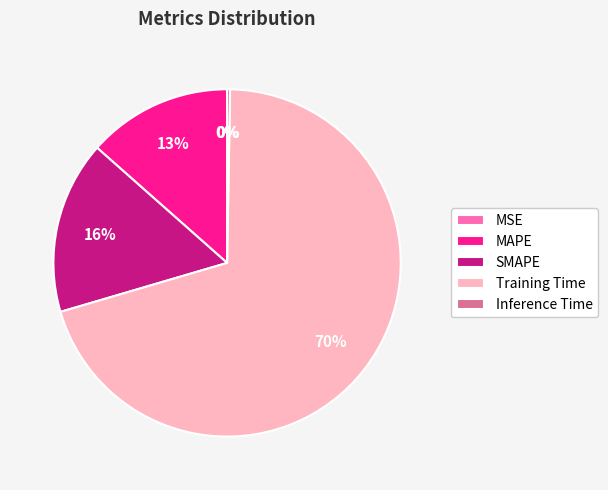

To the nearest percent, what is the average slice percentage?

20%